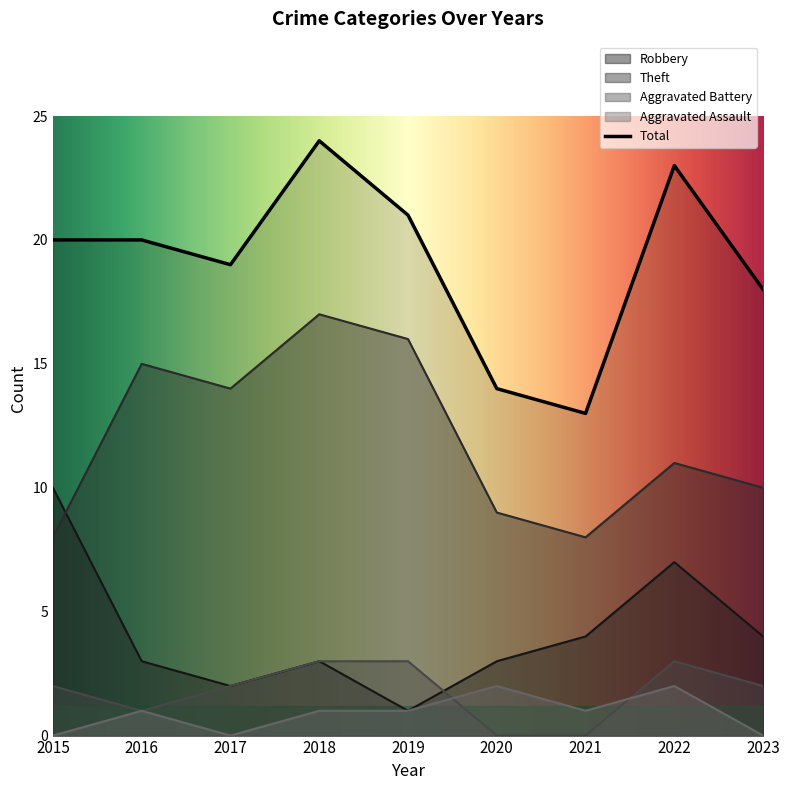

Between 2015 and 2020, which is larger?

2015